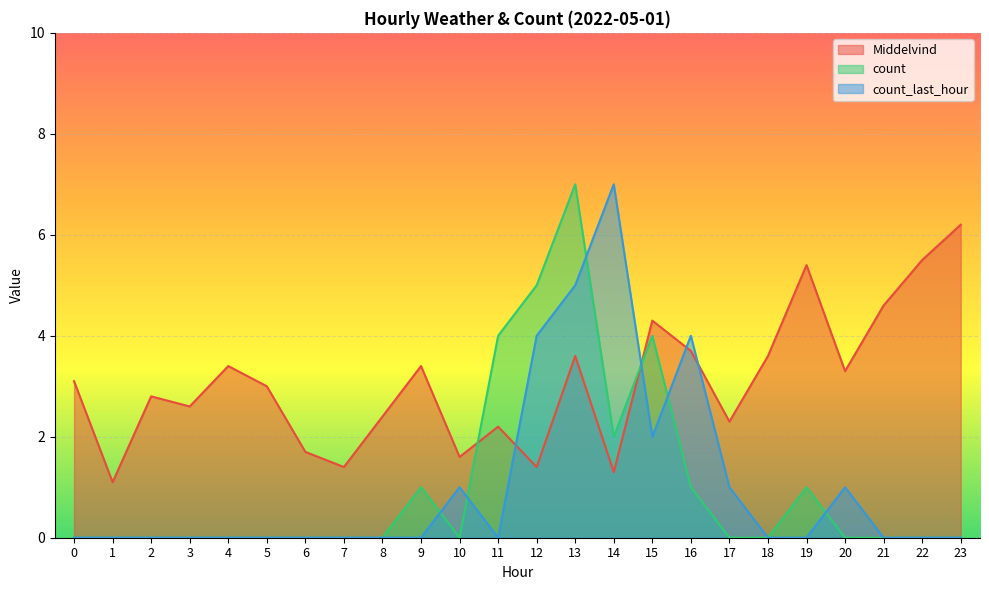

How many lines are shown in the chart?

3